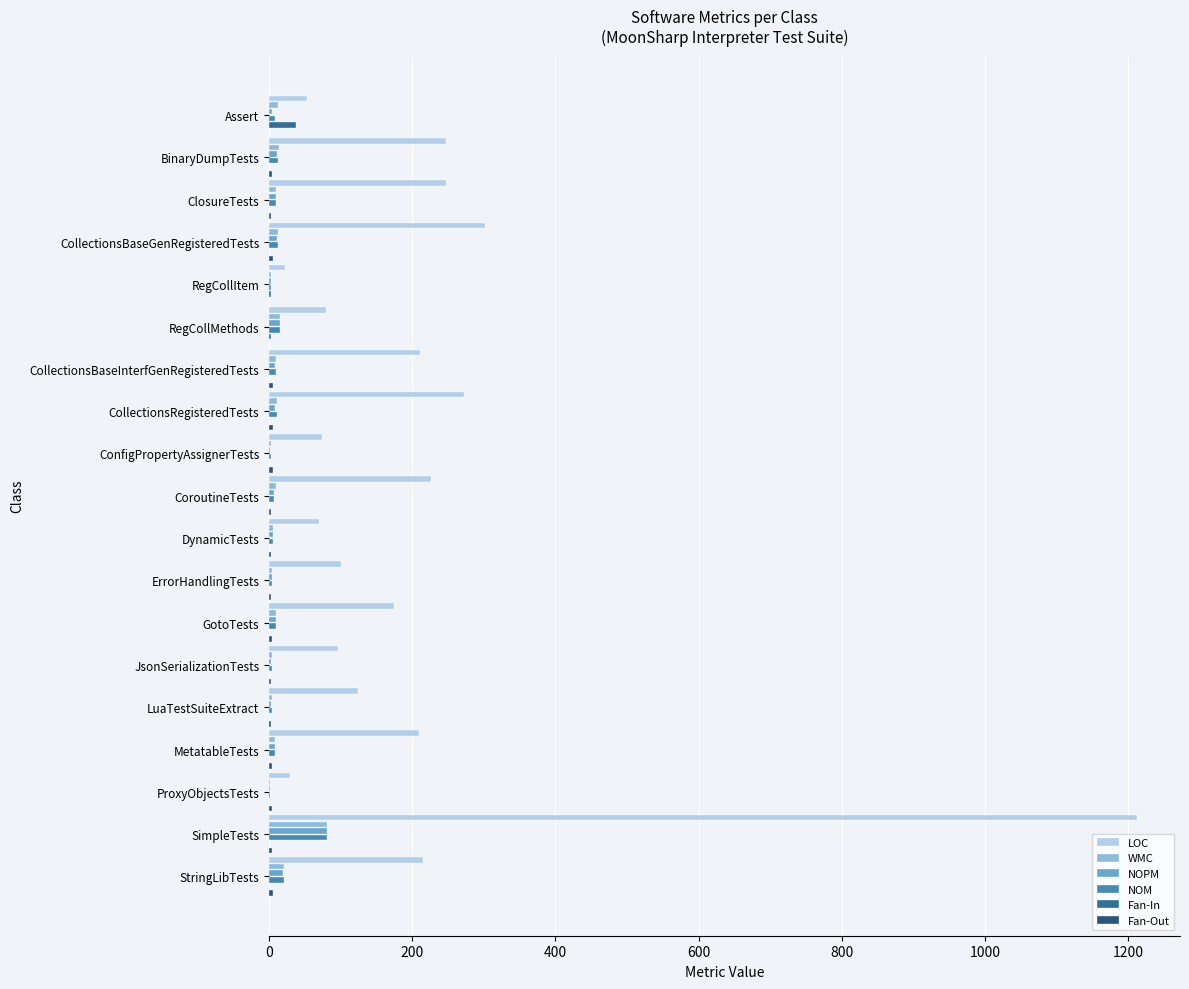

Is the value of LOC at DynamicTests greater than the value of NOPM at JsonSerializationTests?

Yes